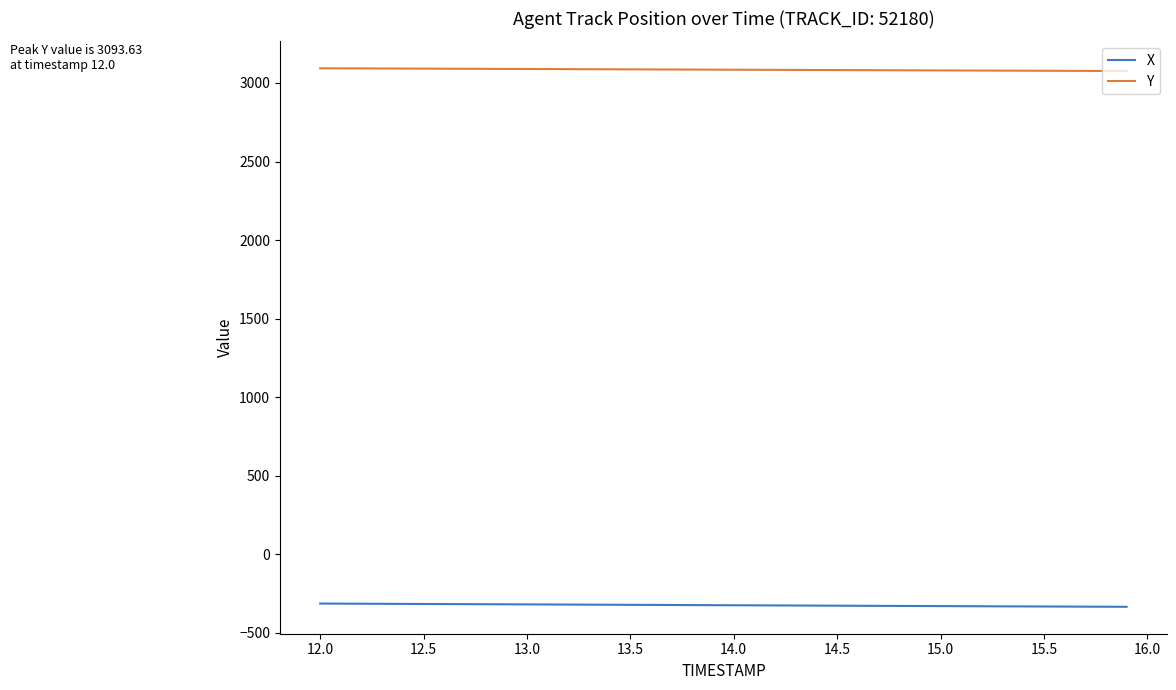

Rank the series by their average value, from lowest to highest.

X, Y